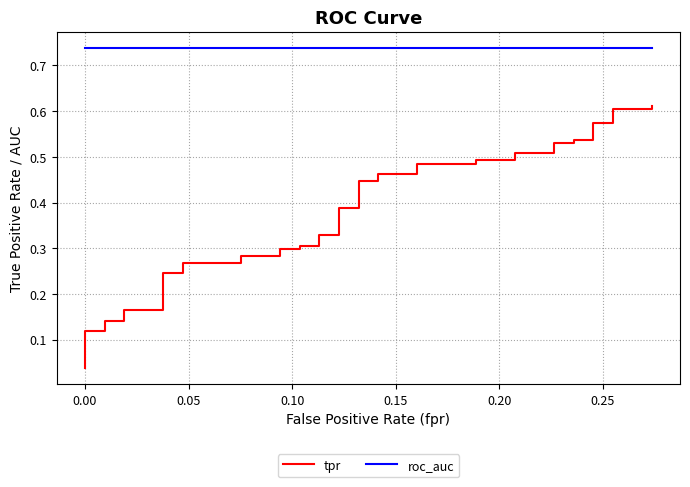

What is the label of the 36th point from the right?

0.15